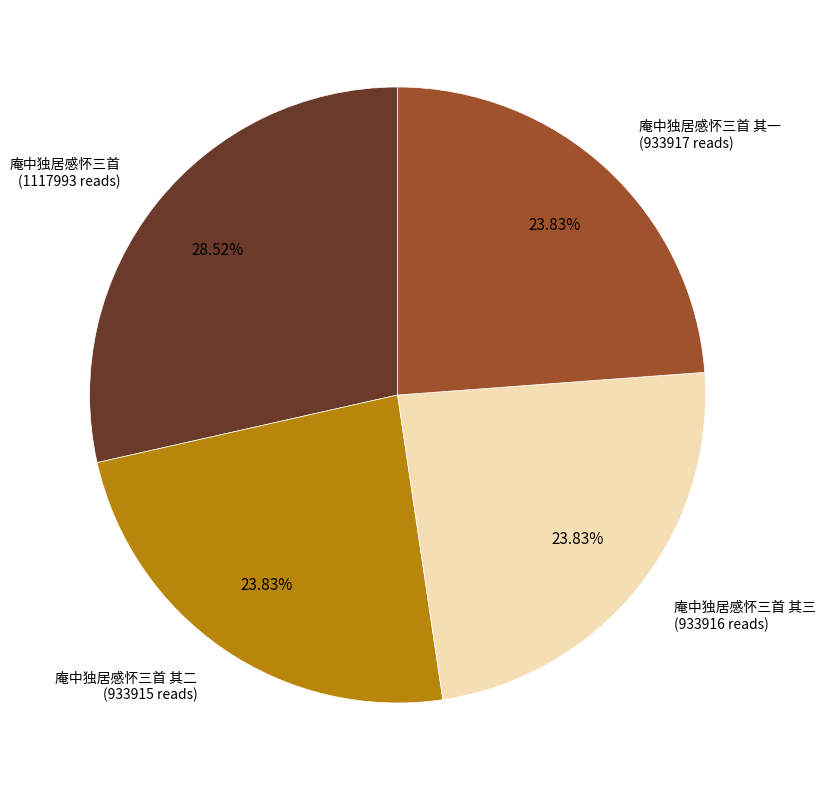

Does any single category account for the majority?

No